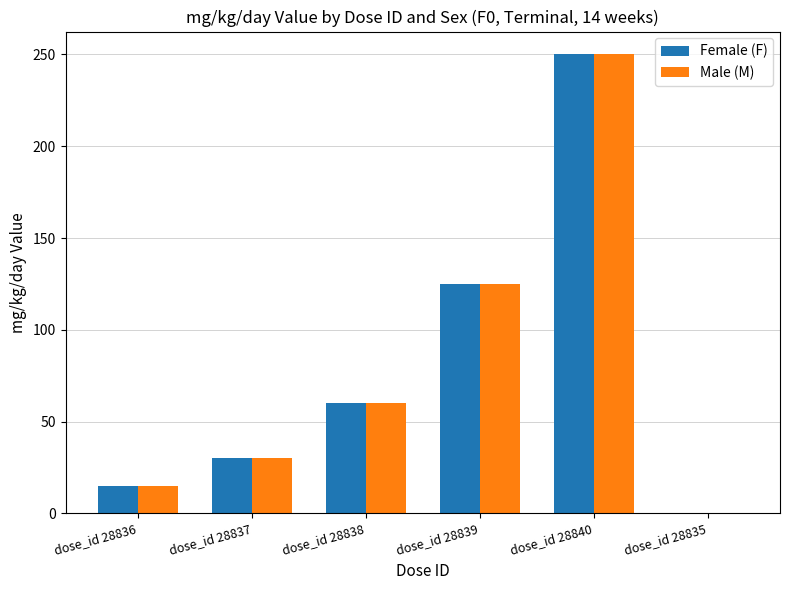

What is the sum of all Female (F) values?

480